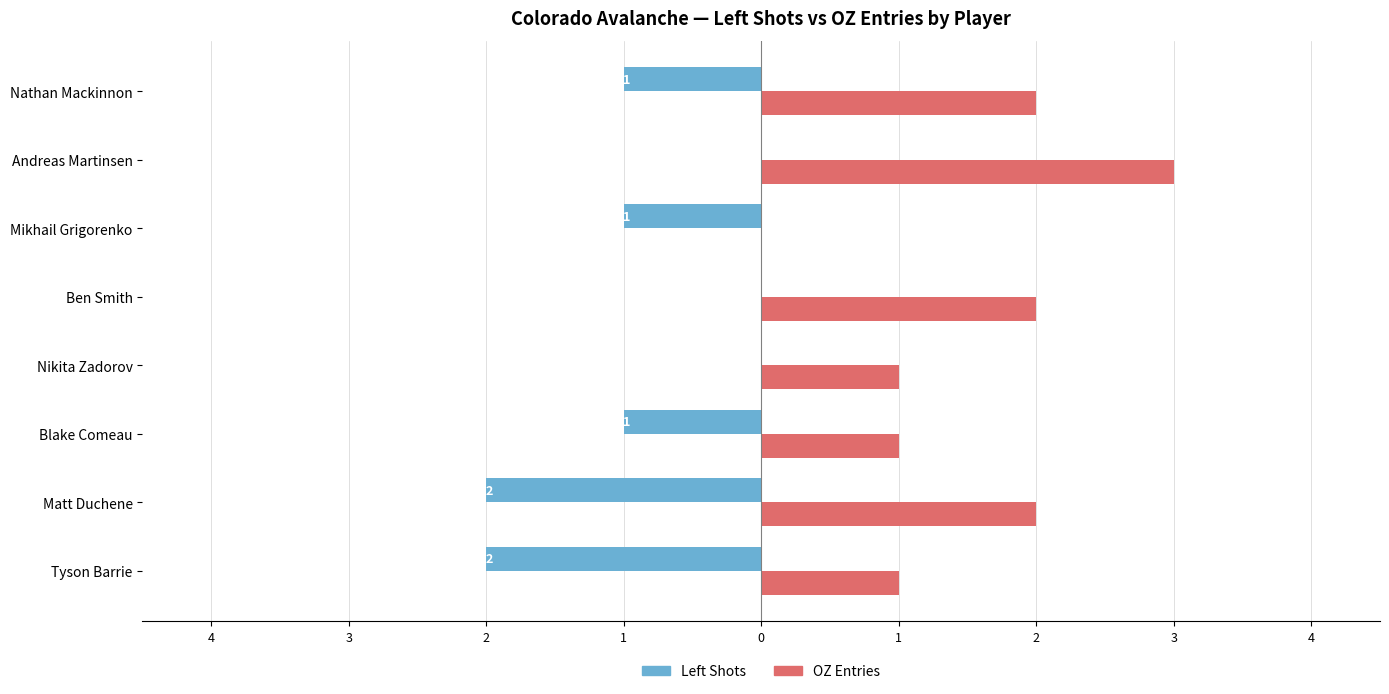

The Left series shows -1 at Tyson Barrie. True or false?

False